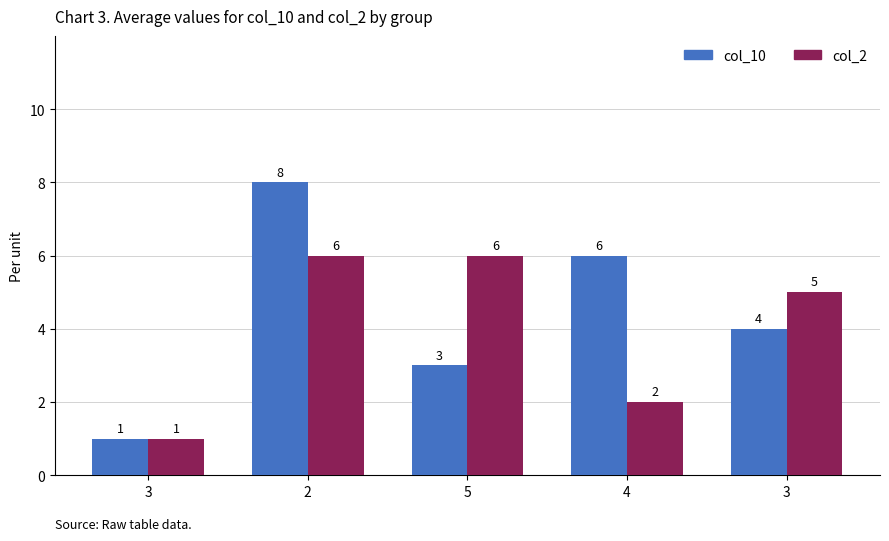

At how many categories does at least one series exceed 6?

1